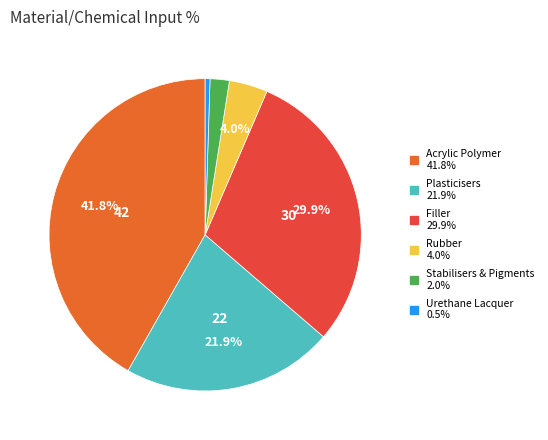

Which has a higher value, Filler or Urethane Lacquer?

Filler